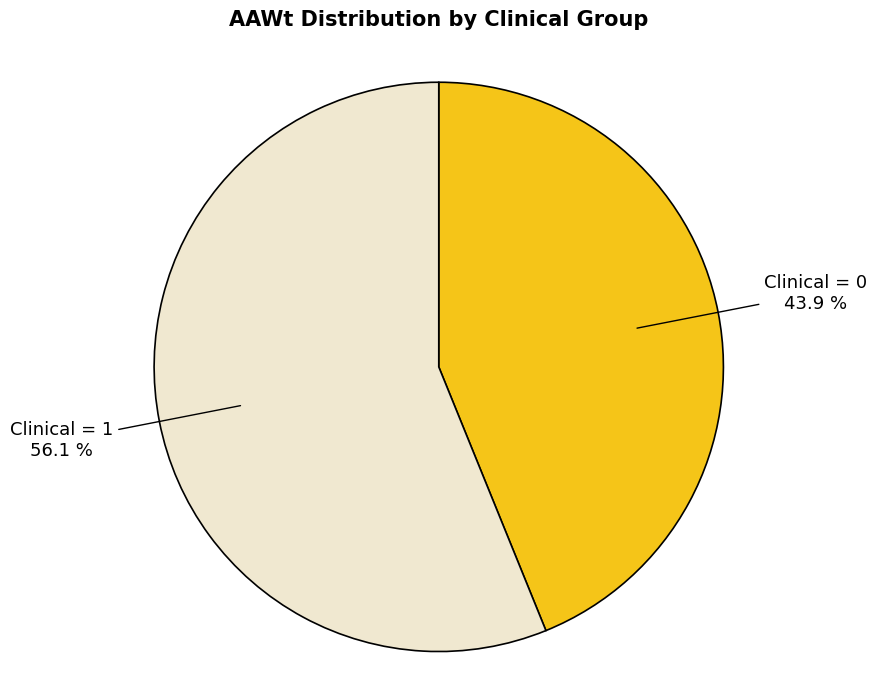

Does any single category account for the majority?

Yes